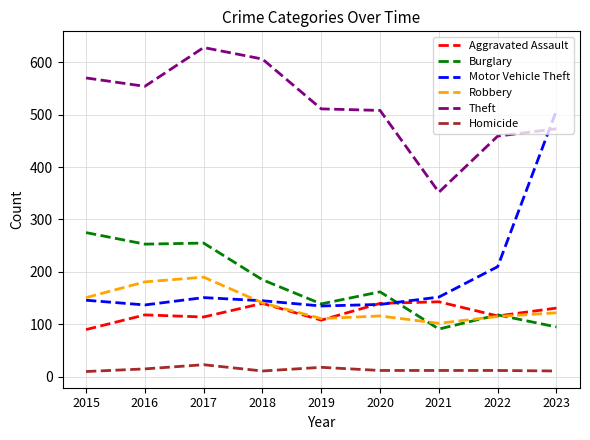

True or false: Burglary has a value of 185 at 2018.

True